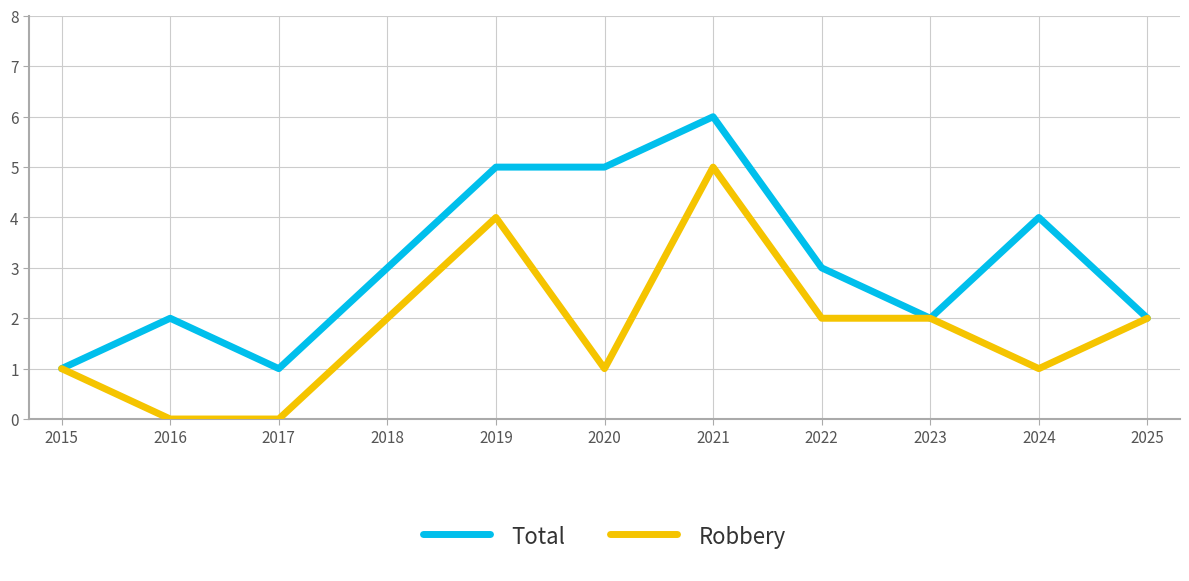

The value of Total at 2015 is 1. True or false?

True